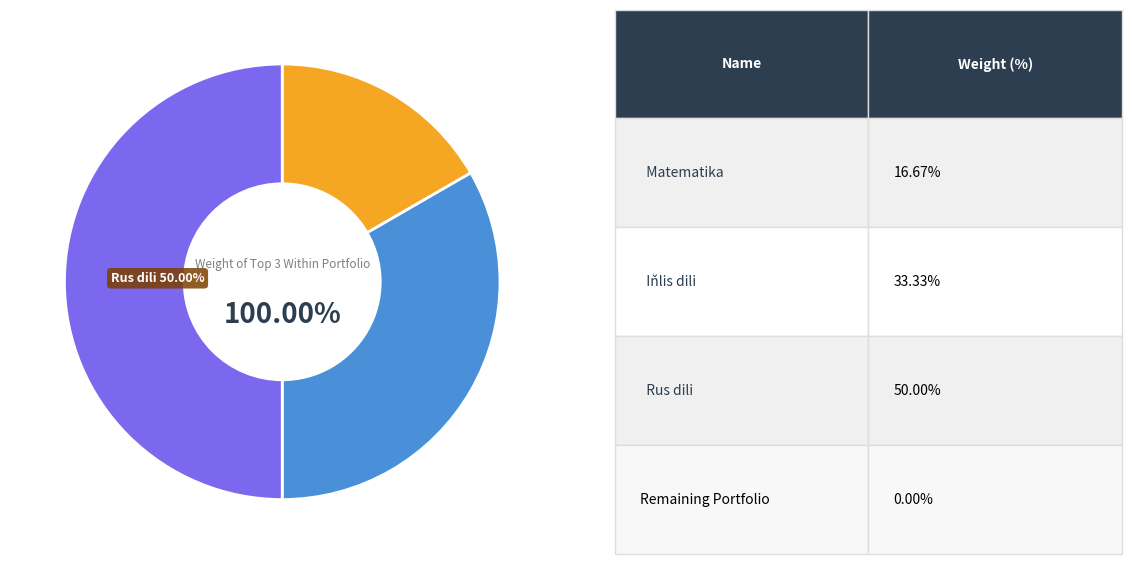

The Rus dili slice represents 50% of the pie. True or false?

True